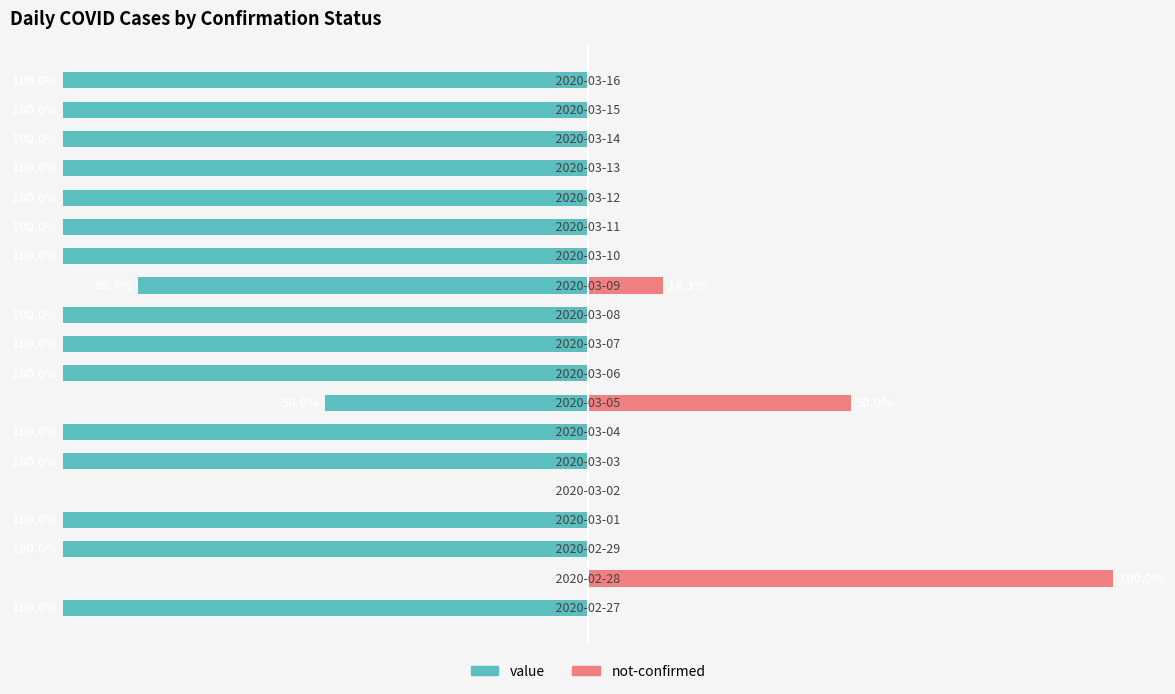

At −25, list the series in order from largest to smallest.

value, not-confirmed